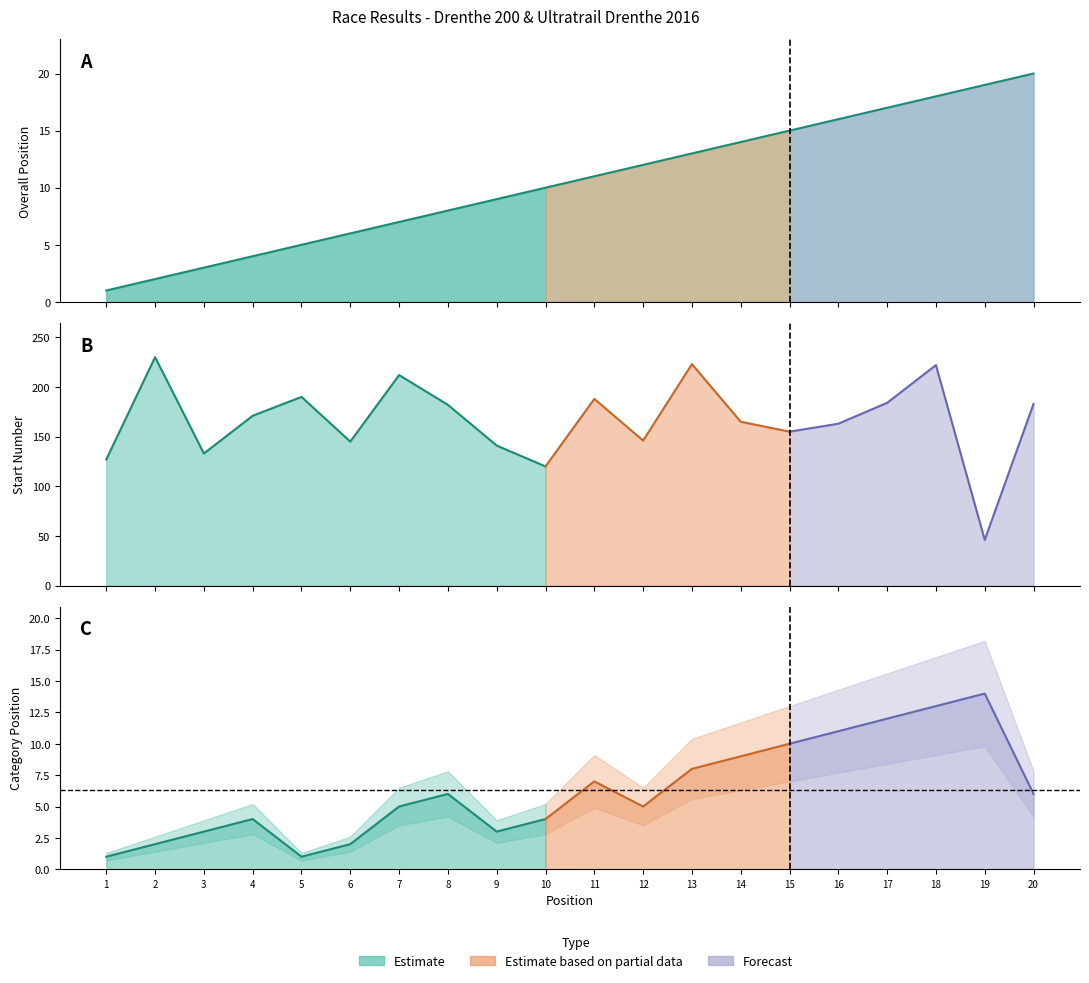

List the labels in order of PltsCat value, smallest first.

1, 5, 2, 6, 3, 9, 4, 10, 7, 12, 8, 20, 11, 13, 14, 15, 16, 17, 18, 19